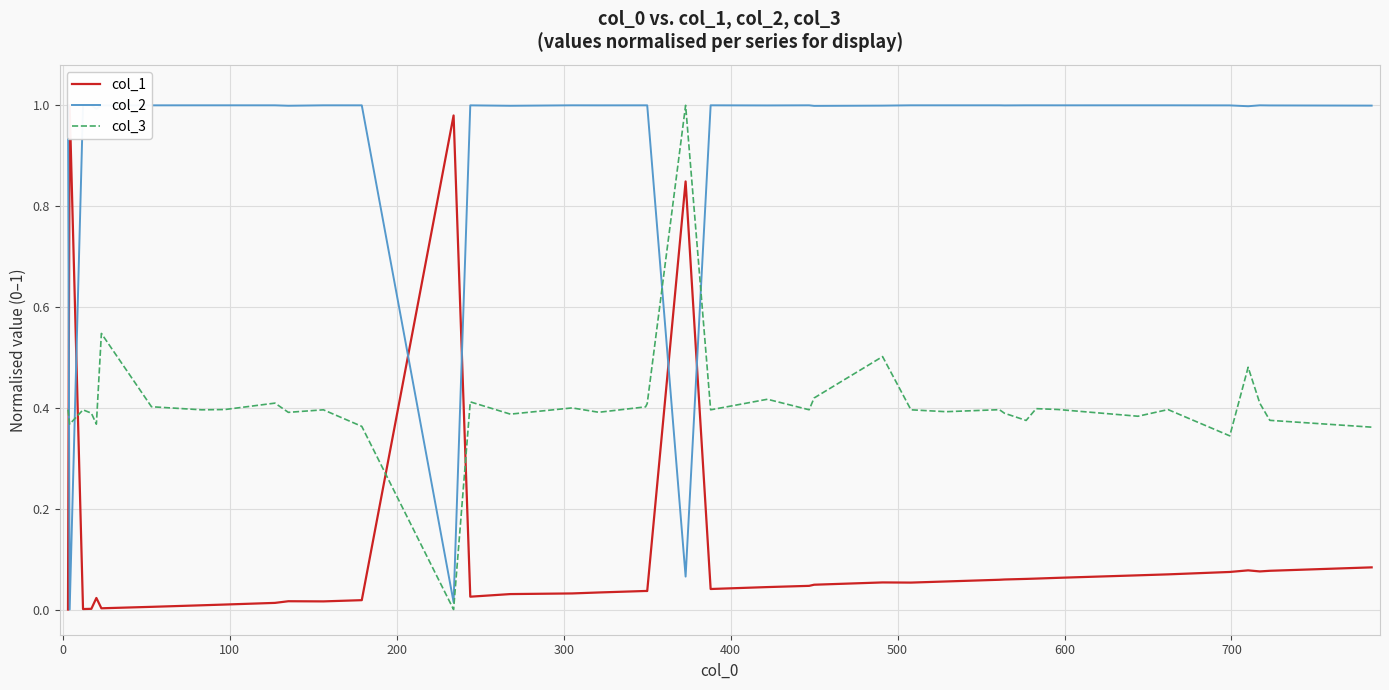

What is the highest value of the col_3 series?

1.0